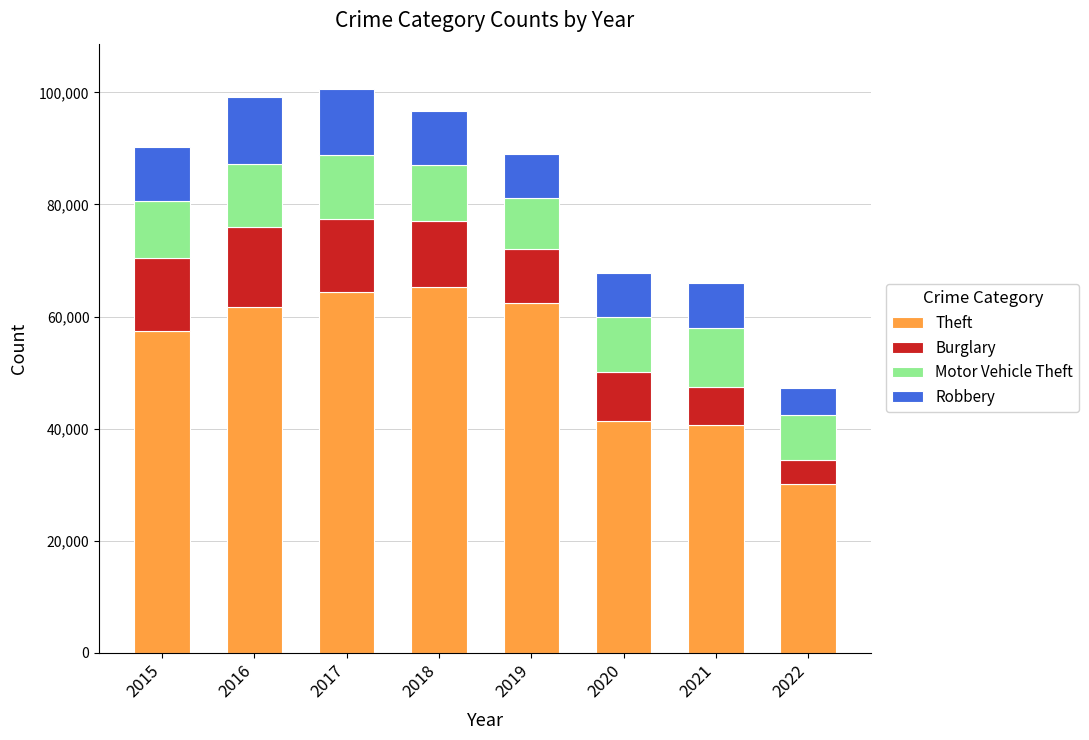

What is the total value across all series at 2019?

89088